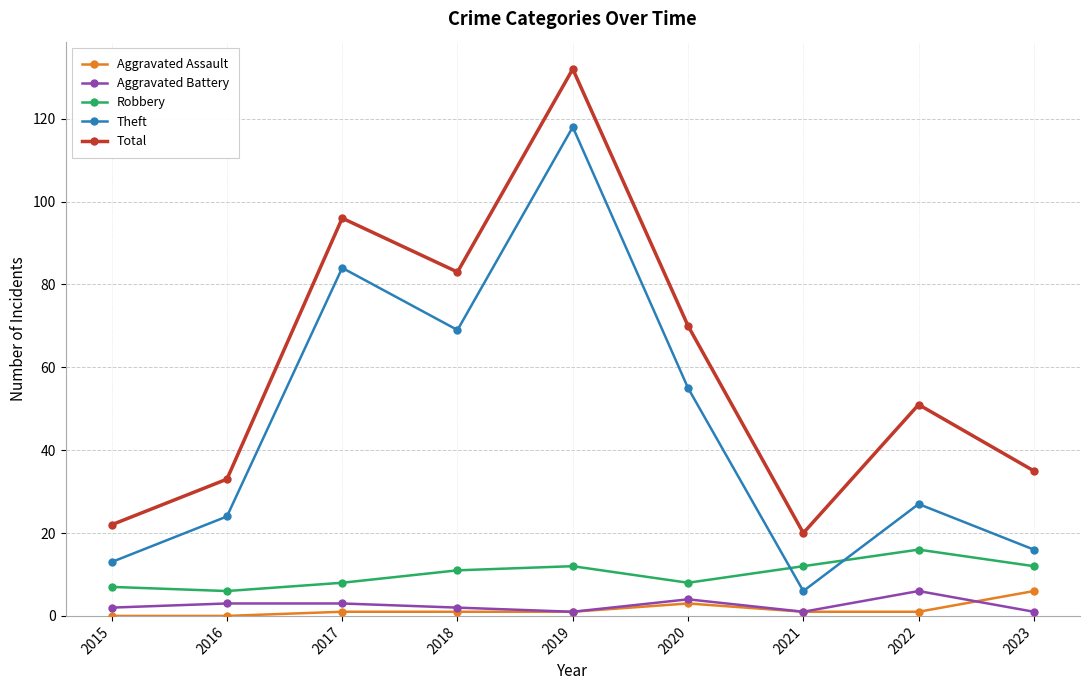

In Robbery, how many points are lower than both neighbors (excluding endpoints)?

2